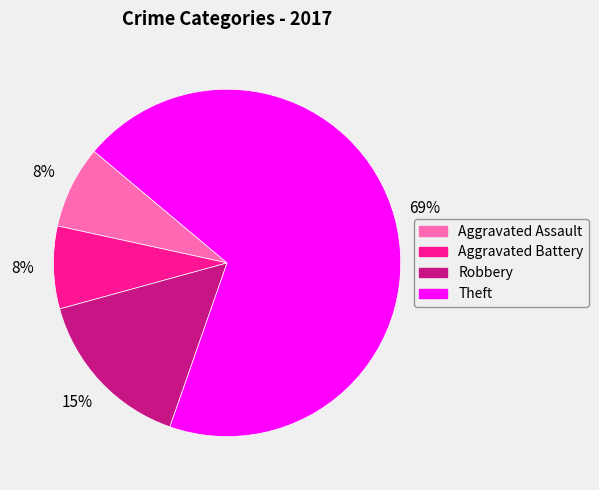

Which slice is the largest?

Theft